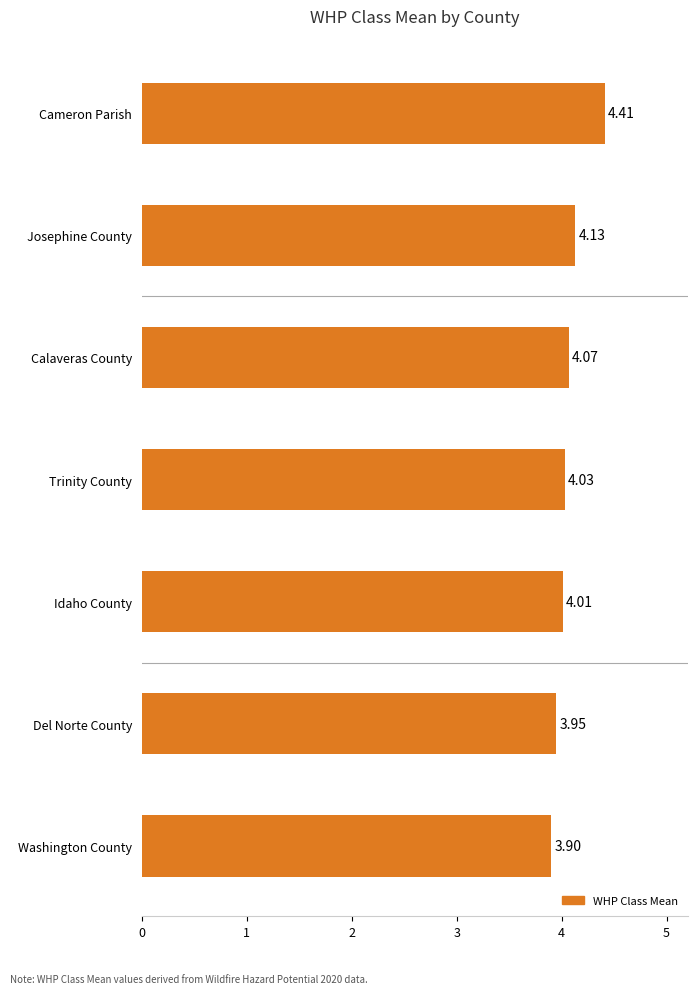

What is the sum of all values?

28.5